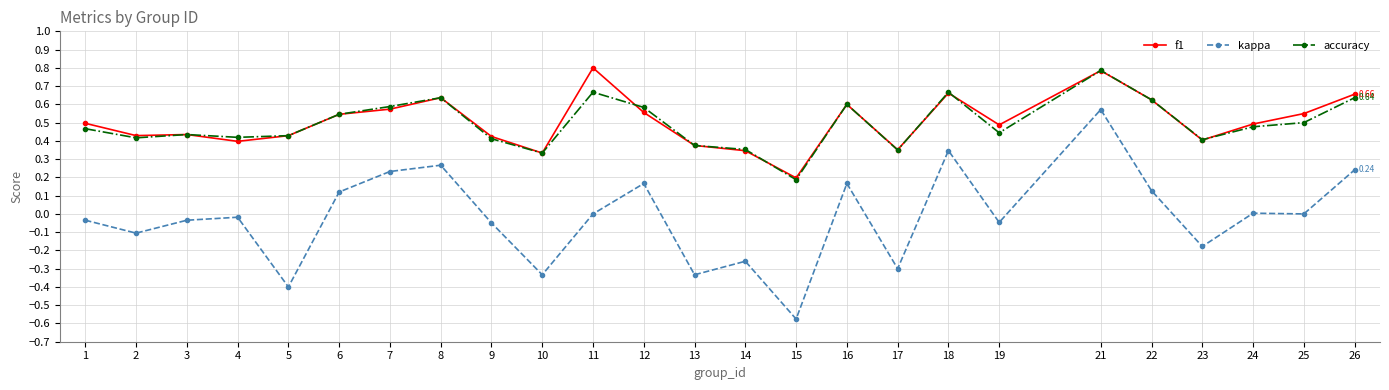

At which category is the sum across all series the highest?

21